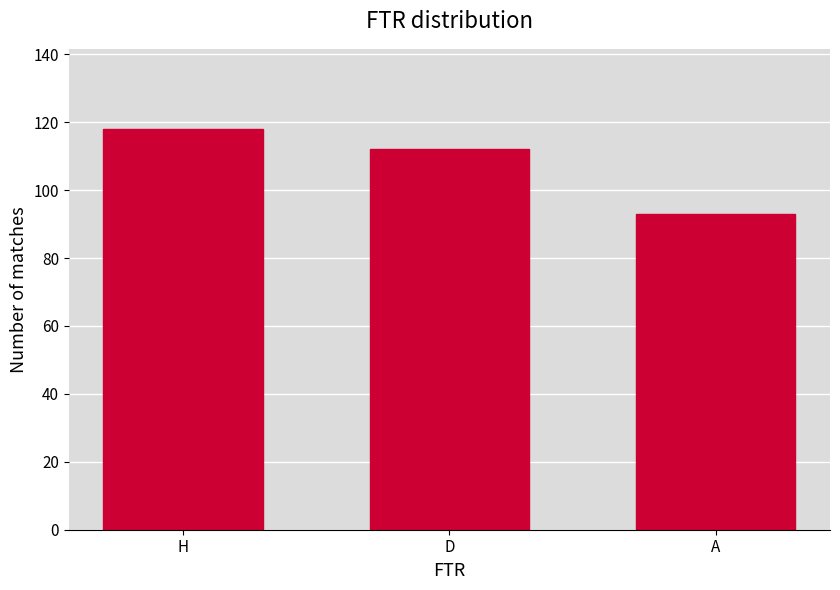

How many series are shown in this chart?

1